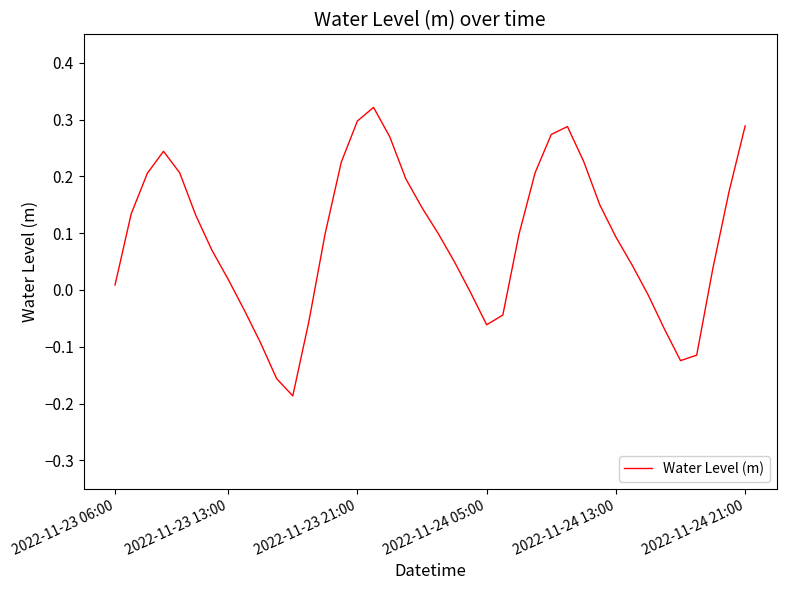

What is the difference between the maximum and minimum values?

0.5